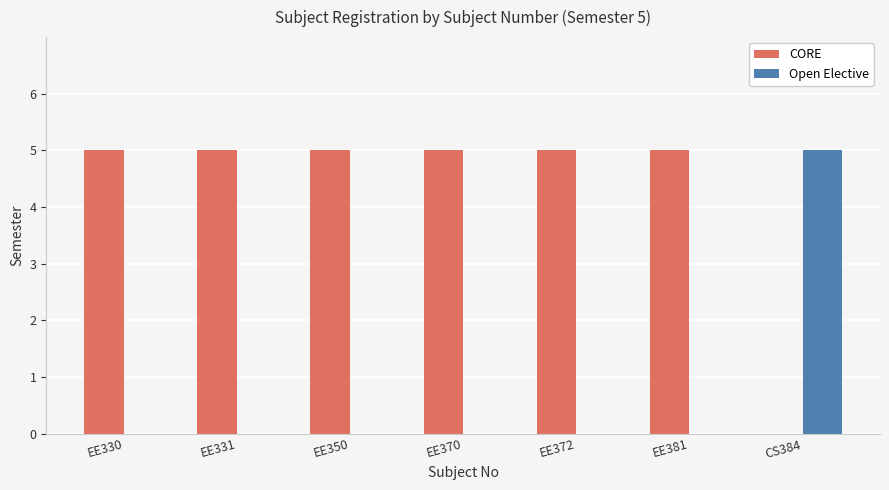

What is the total value across all series at EE372?

5